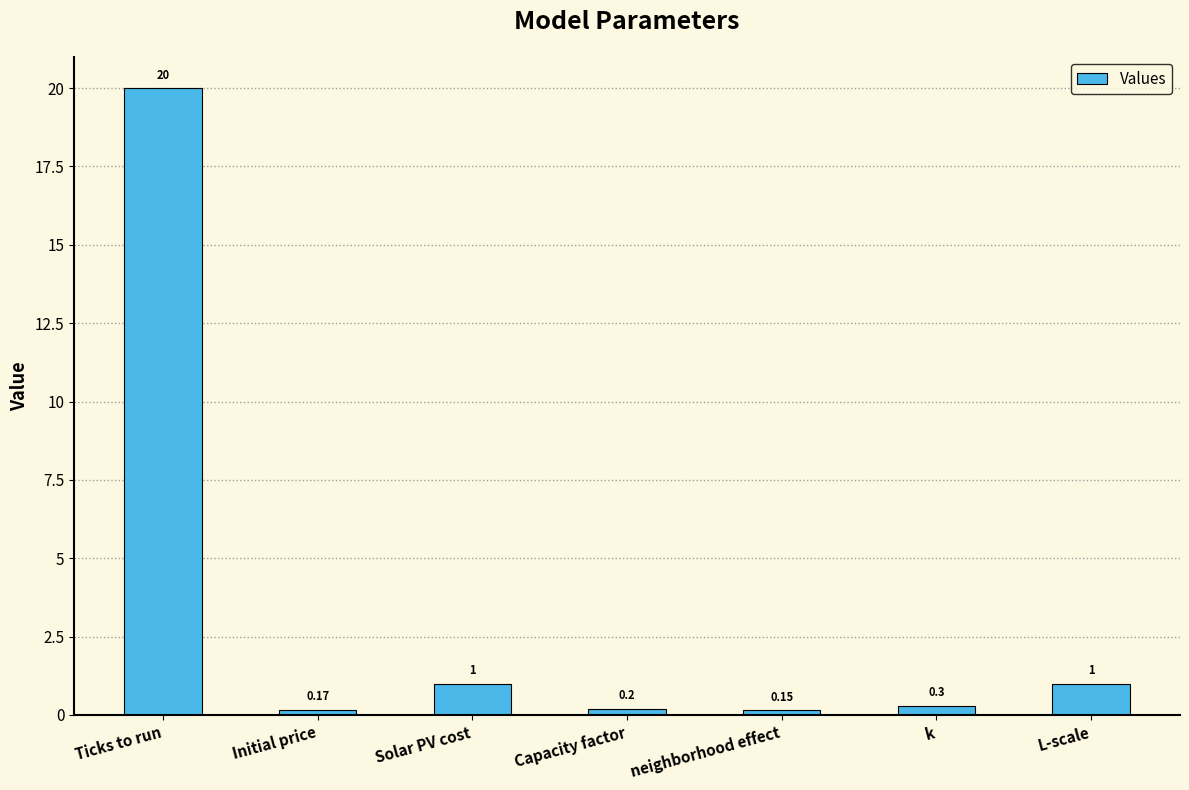

What is the sum of all values?

22.8